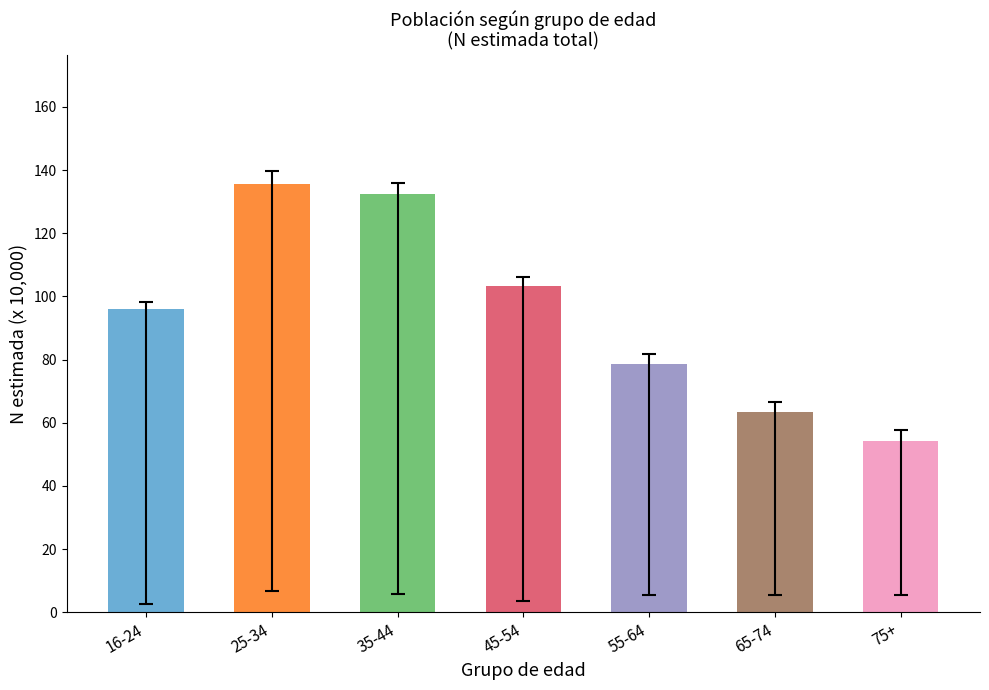

Are the bars horizontal?

No